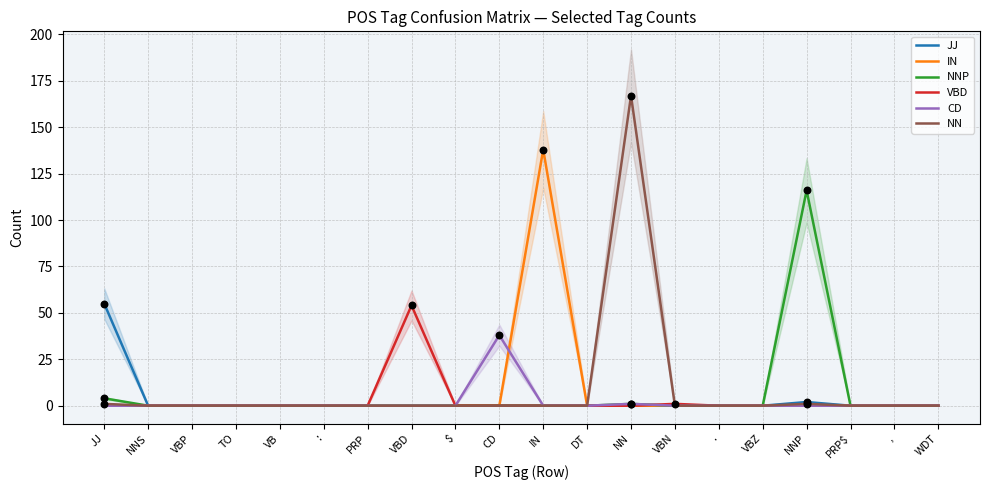

Which series contains the lowest Y value?

JJ